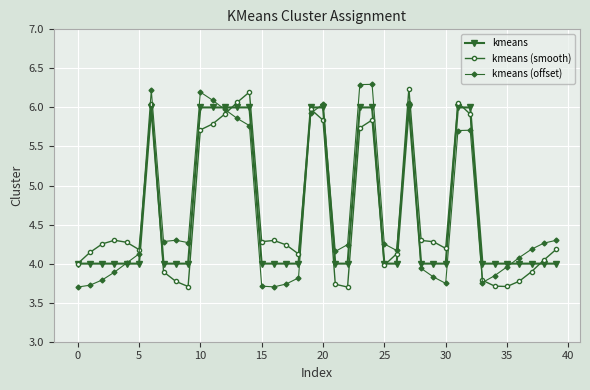

True or false: kmeans (smooth) has more than 0 points higher than both neighbors.

True